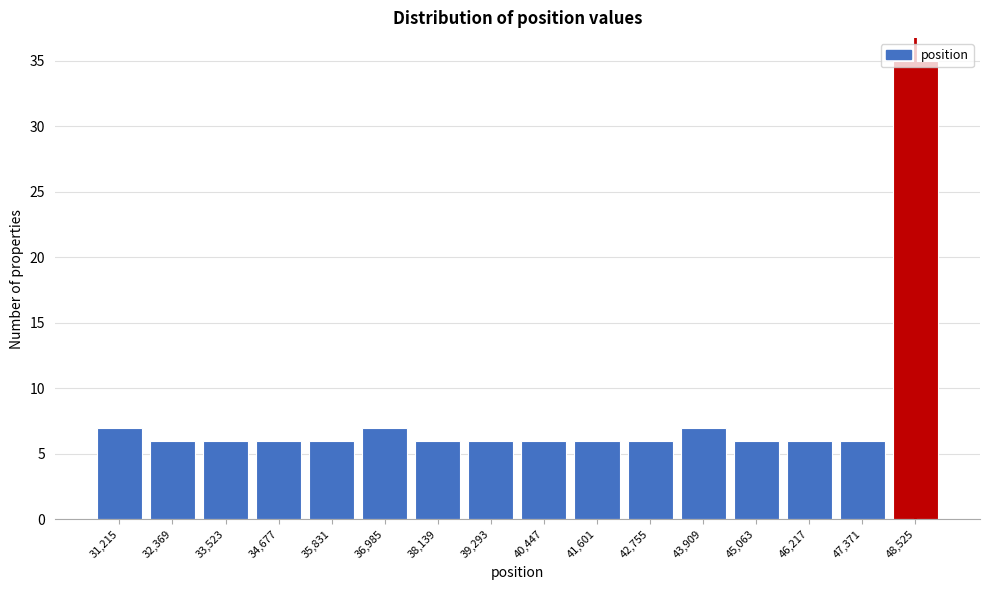

What is the greatest value displayed?

35